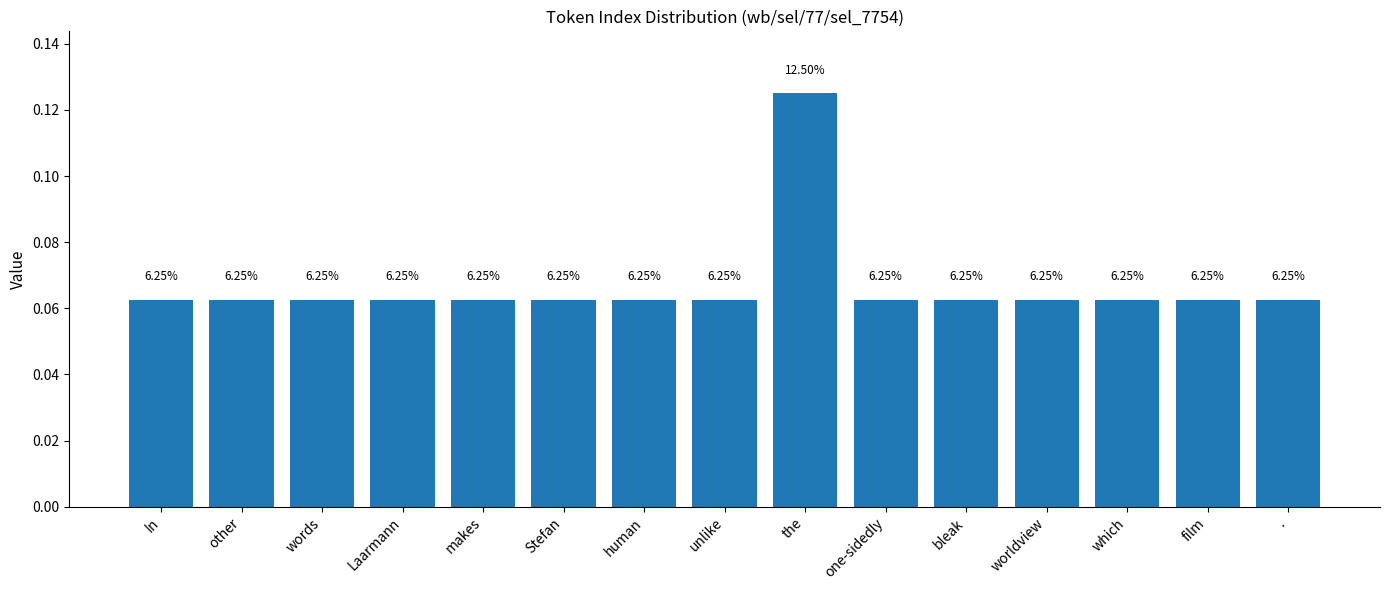

How many bars are there in total?

15